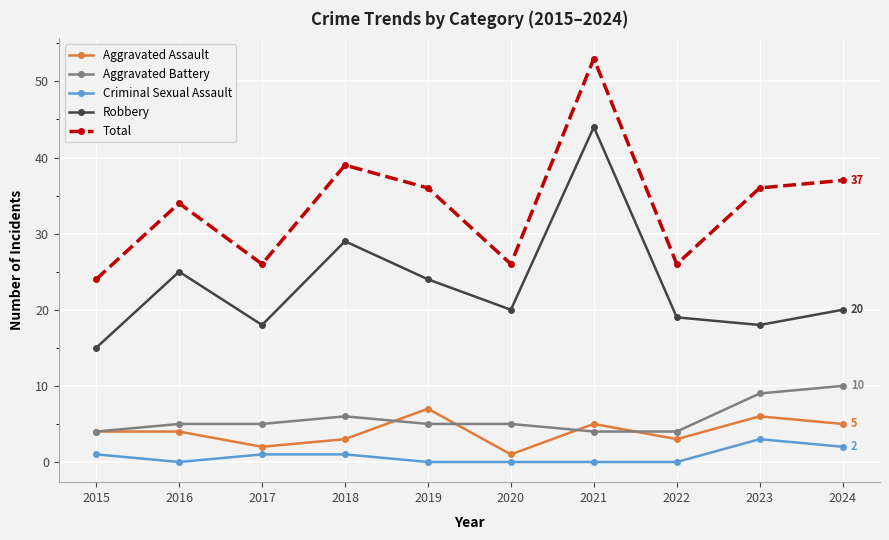

The value of Total at 2022 is 17. True or false?

False